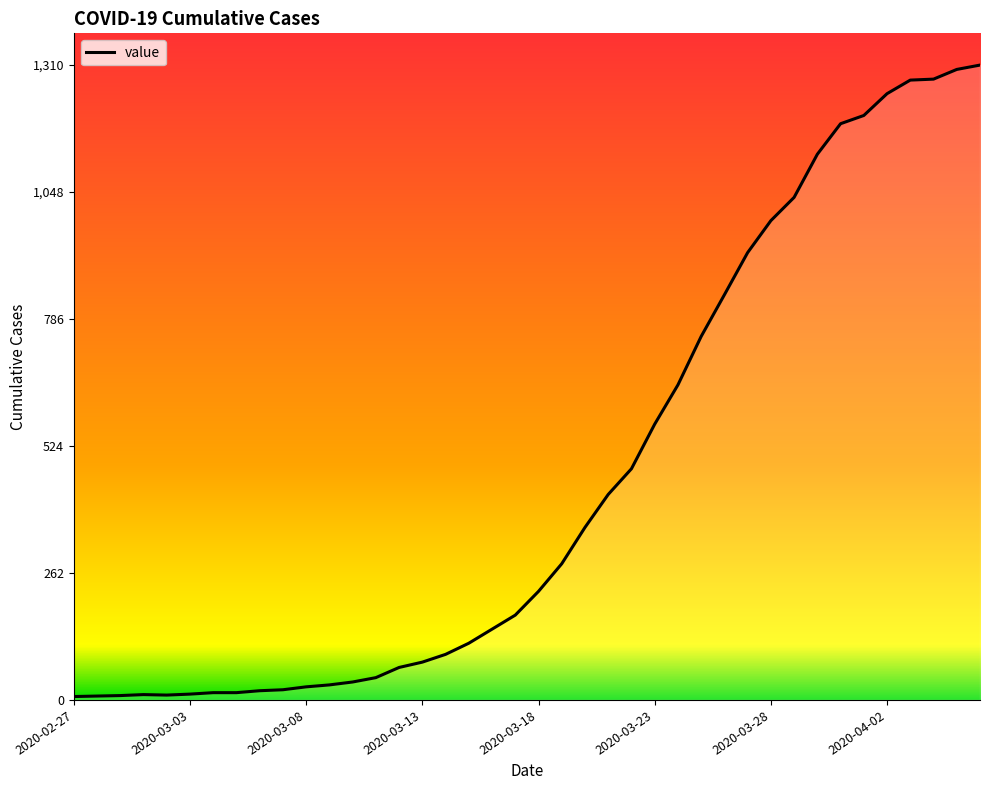

What is the difference between the maximum and minimum values?

1303